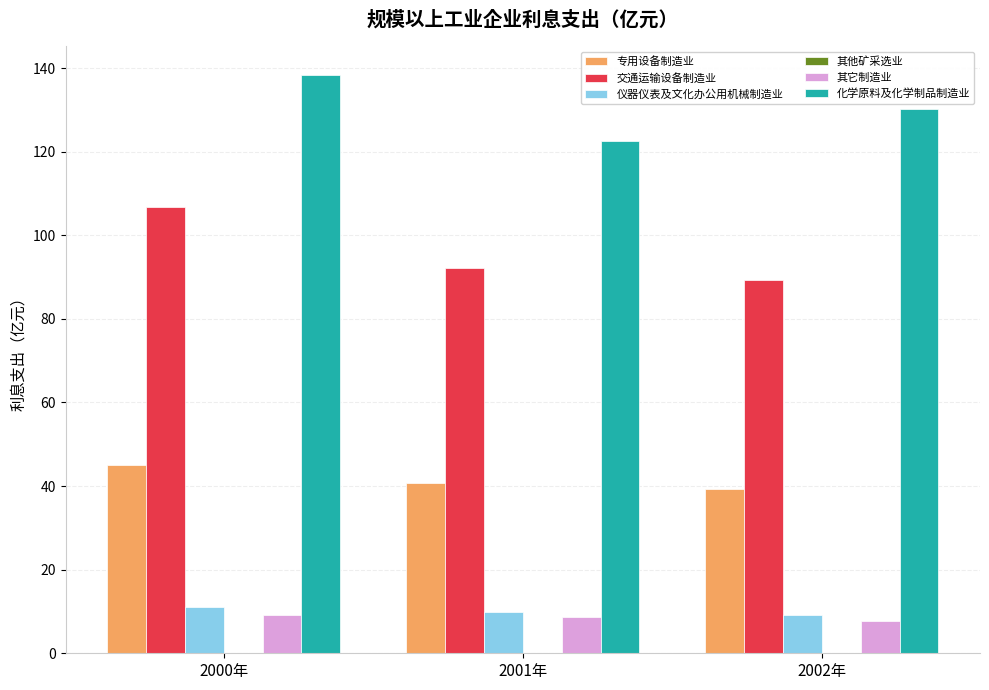

True or false: 专用设备制造业 has a value of 14.7 at 2001年.

False